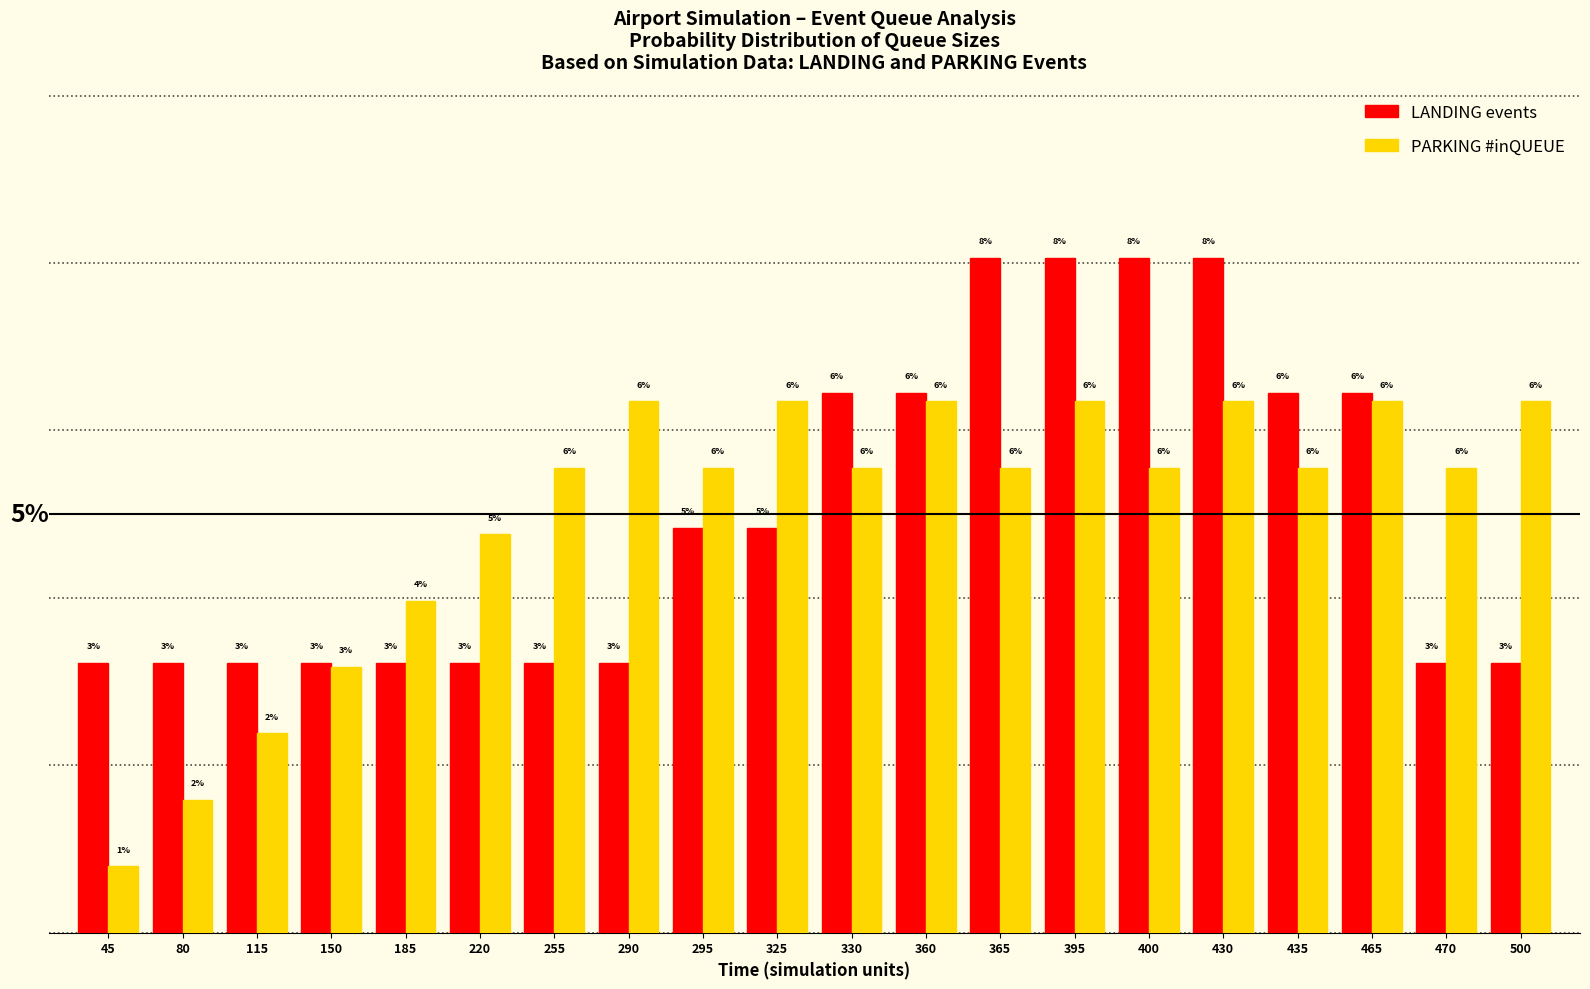

At which category is the sum across all series the highest?

395